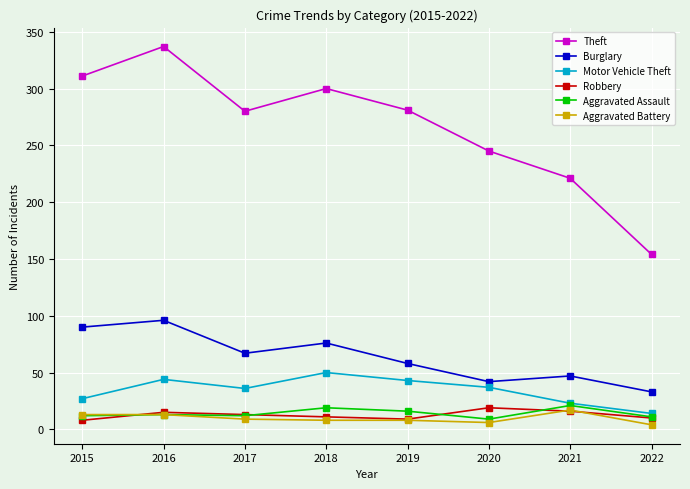

What is the smallest value displayed?

4